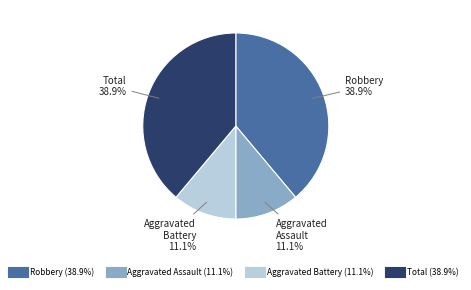

How many slices are in this pie chart?

4